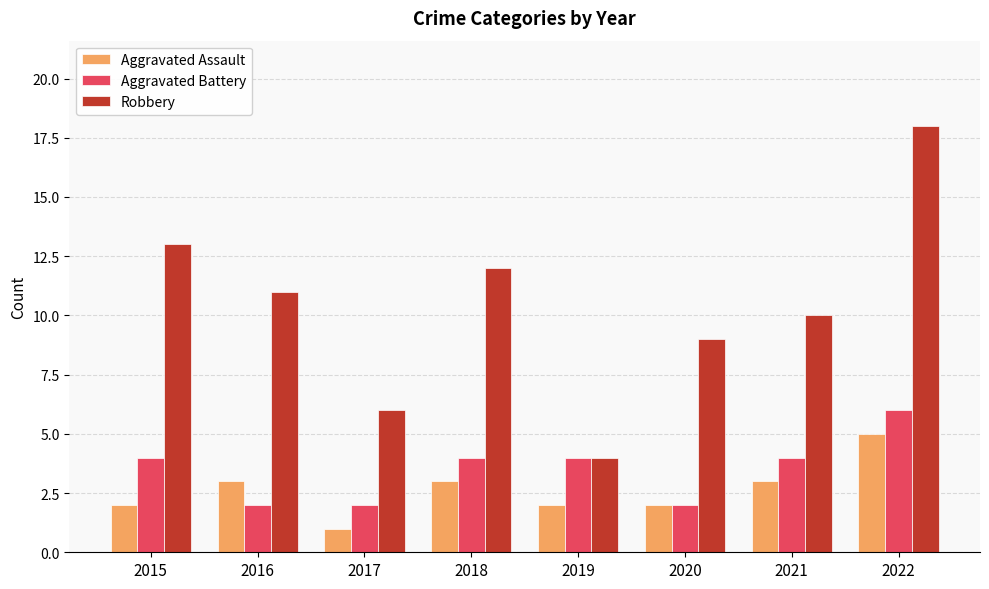

Count the number of categories in the chart.

8